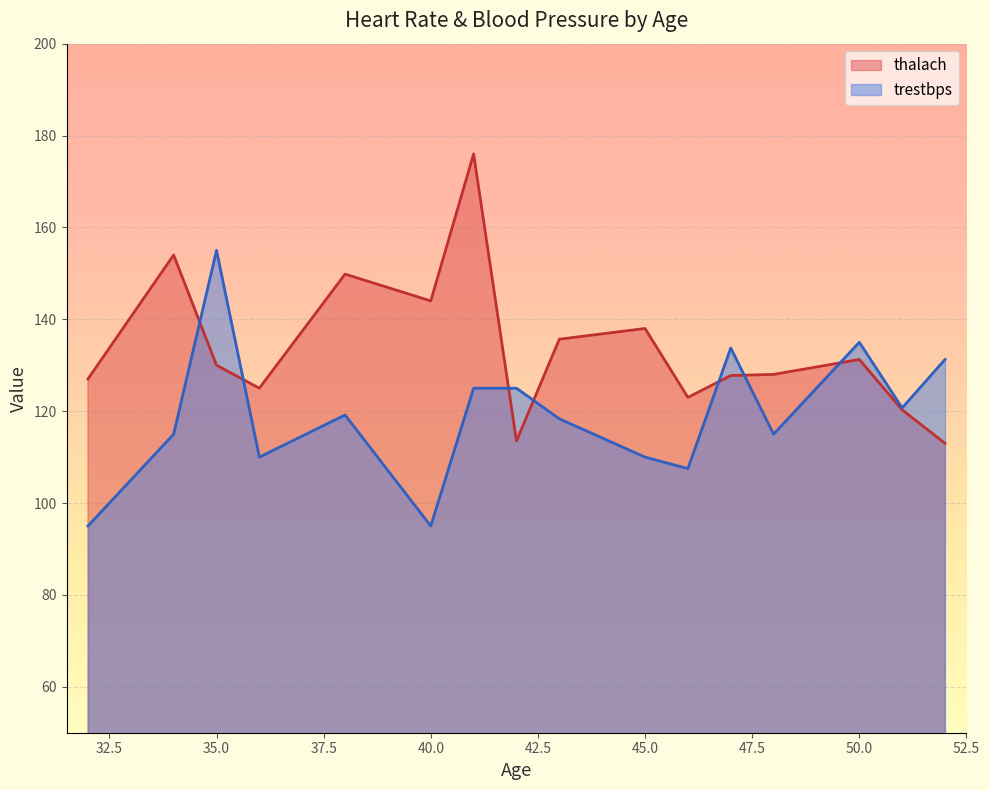

At how many categories does at least one series exceed 95?

16